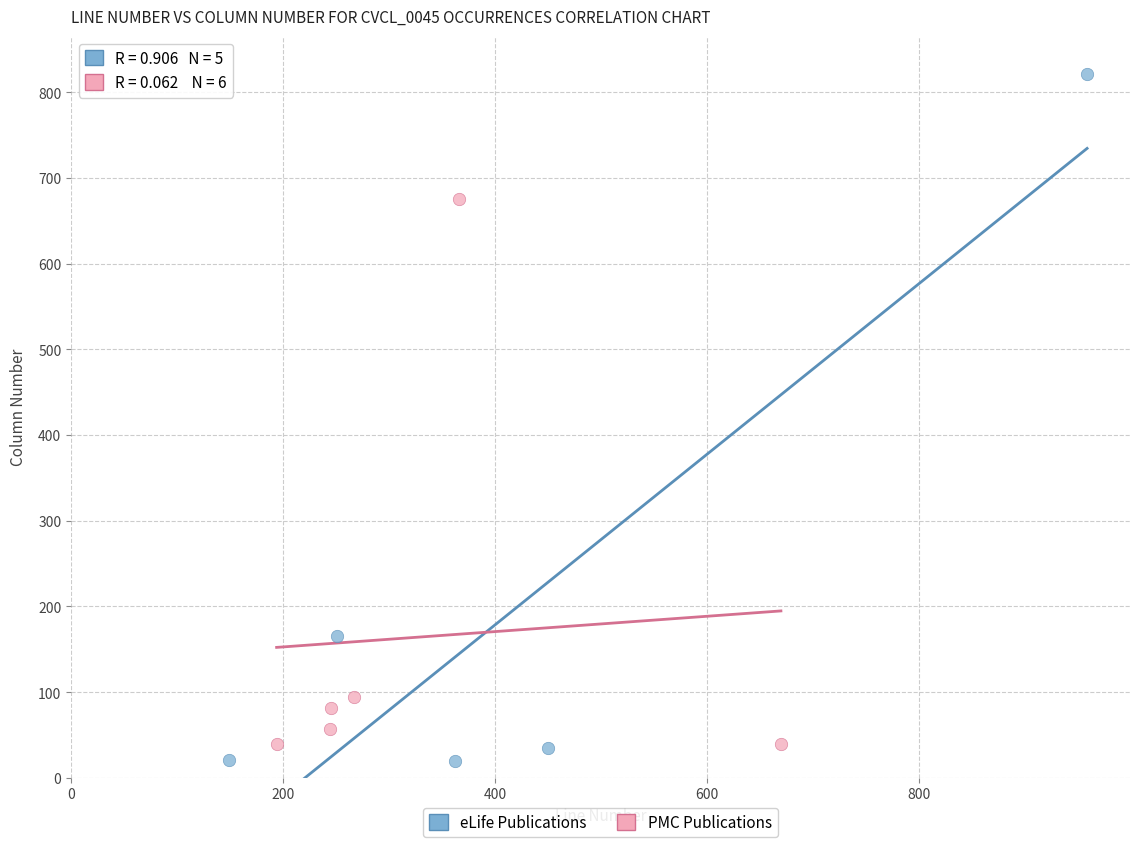

Which series reaches the minimum Y coordinate?

eLife Publications